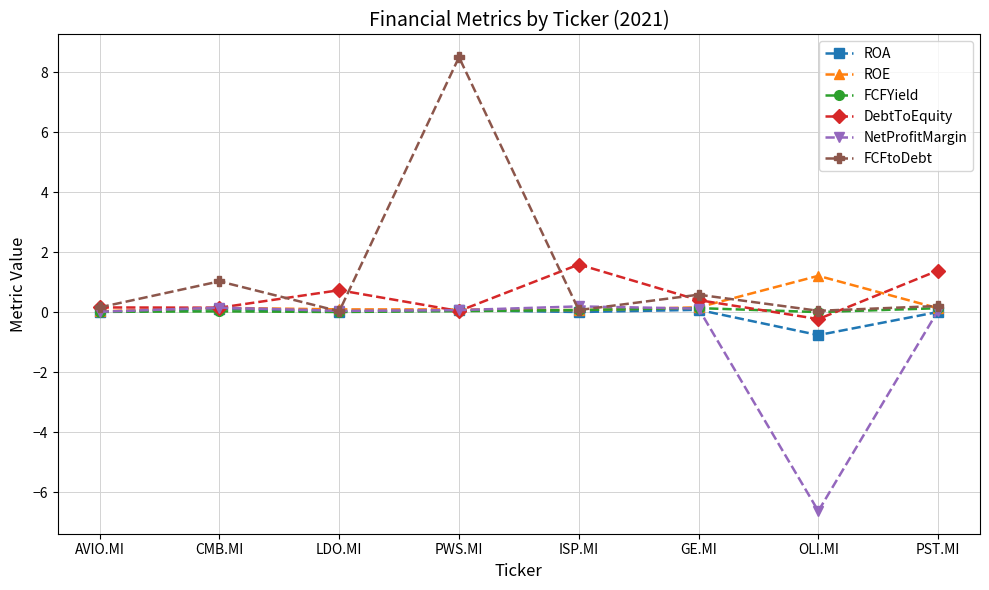

The value of DebtToEquity at ISP.MI is 0.9. True or false?

False